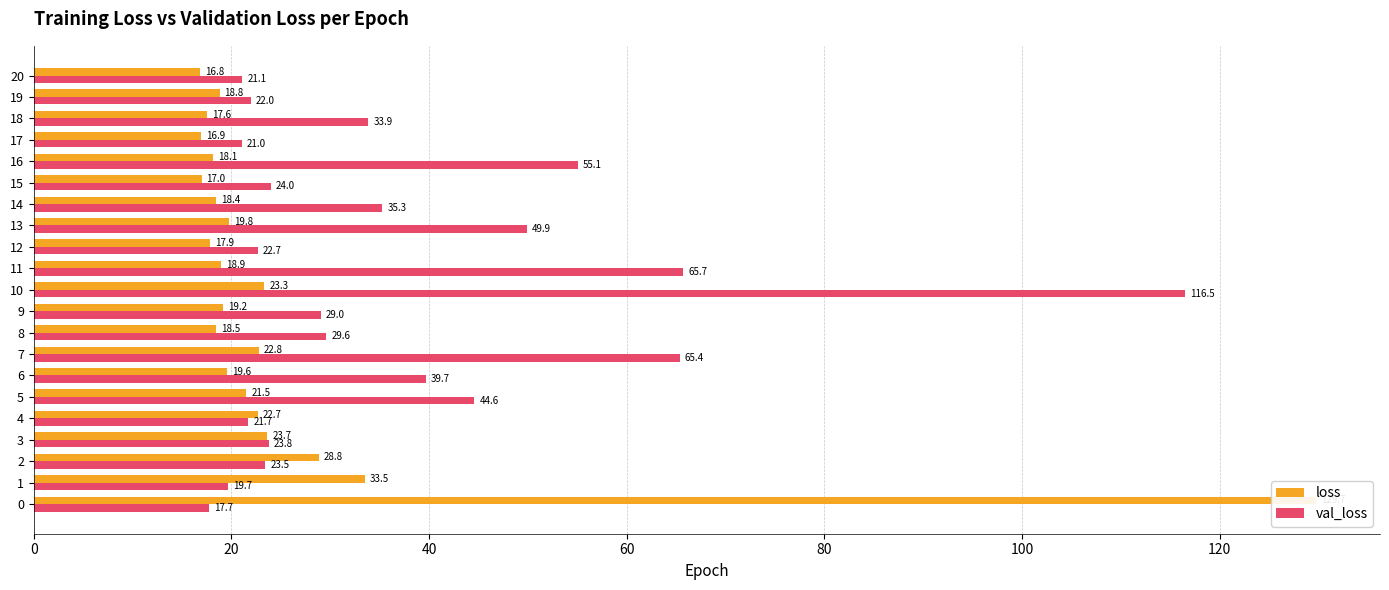

List the series in order of their overall mean, highest first.

val_loss, loss